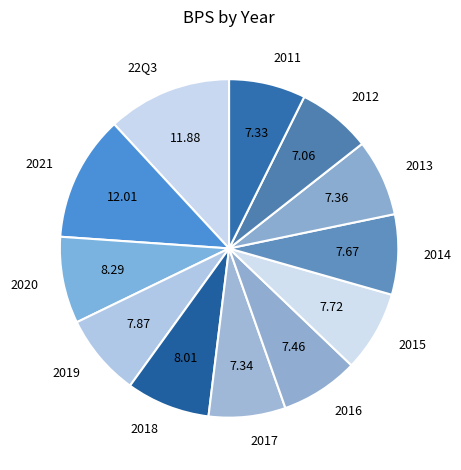

Is the sum of 2019 and 2021 greater than half?

No